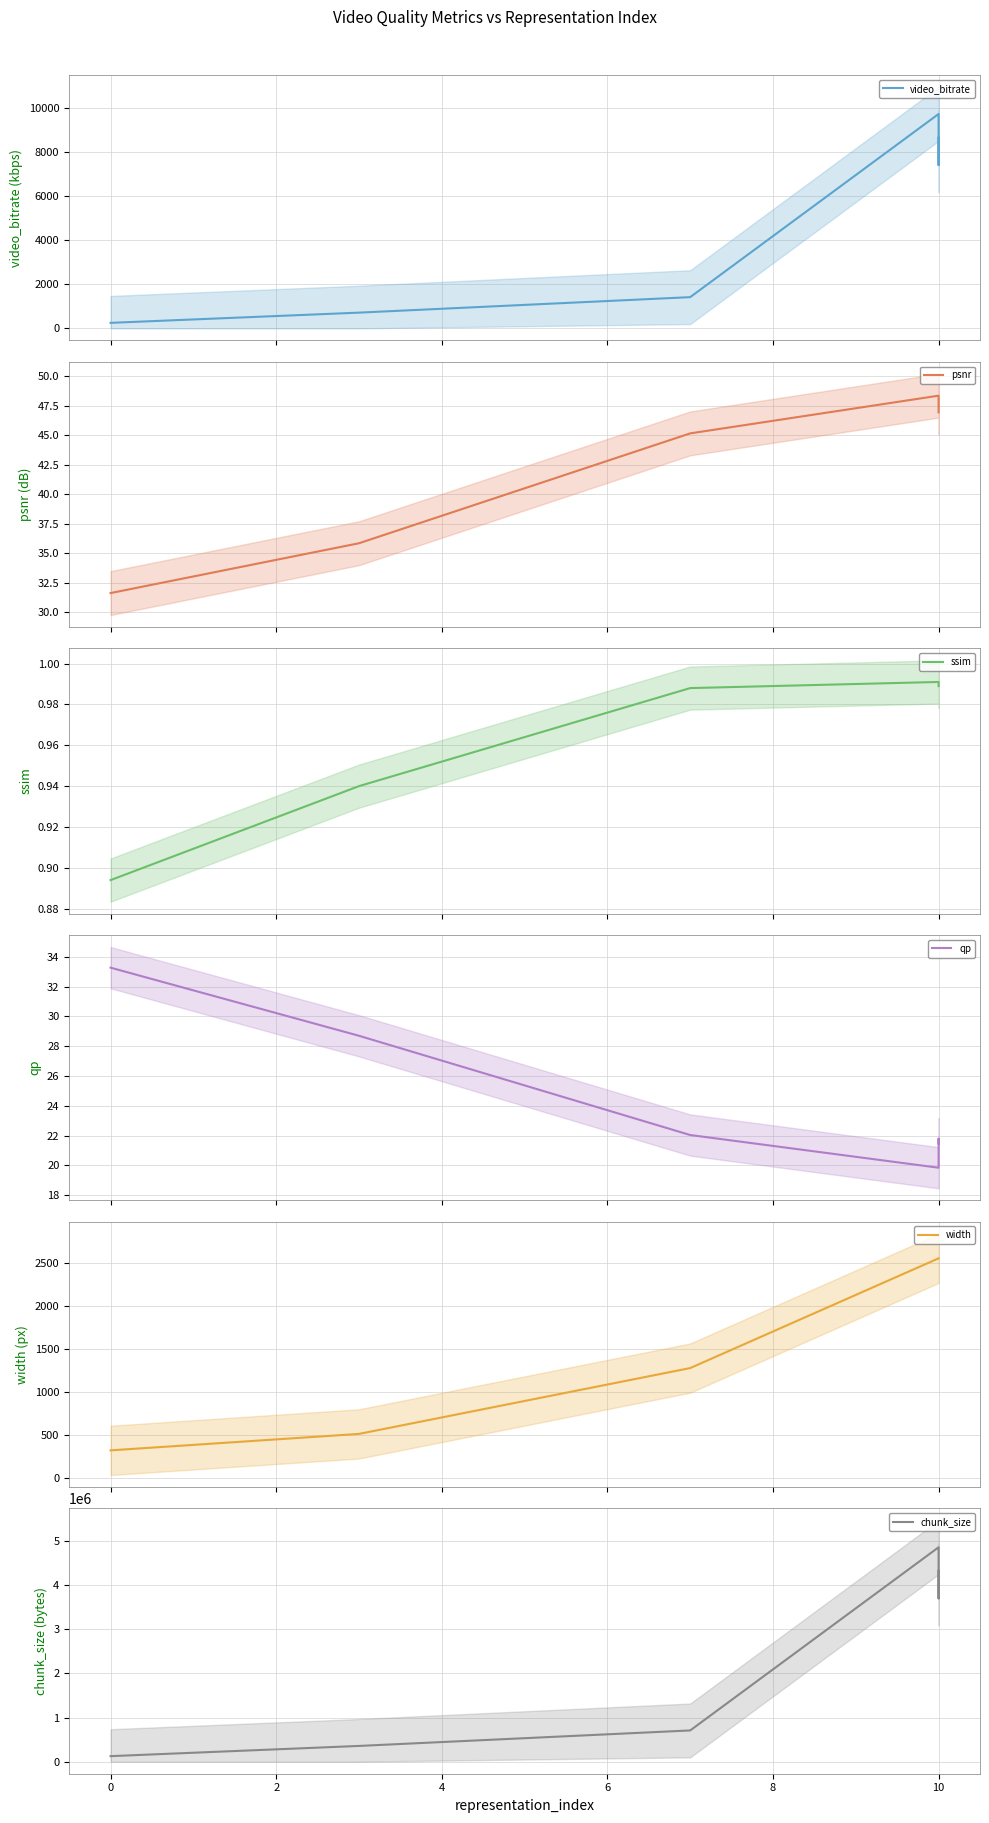

What is the minimum value shown in the chart?

0.9